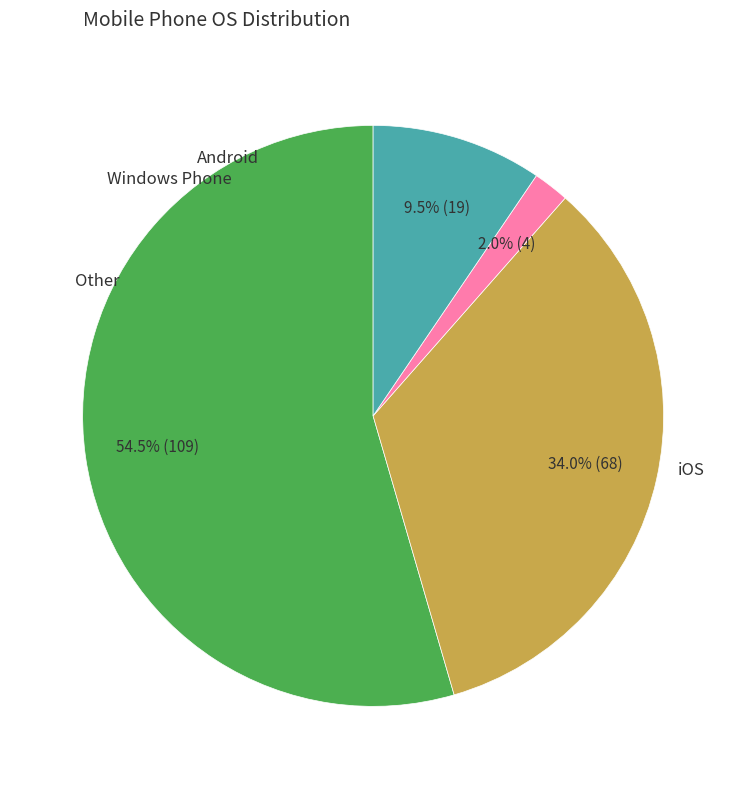

Is the sum of iOS and Android greater than half?

Yes